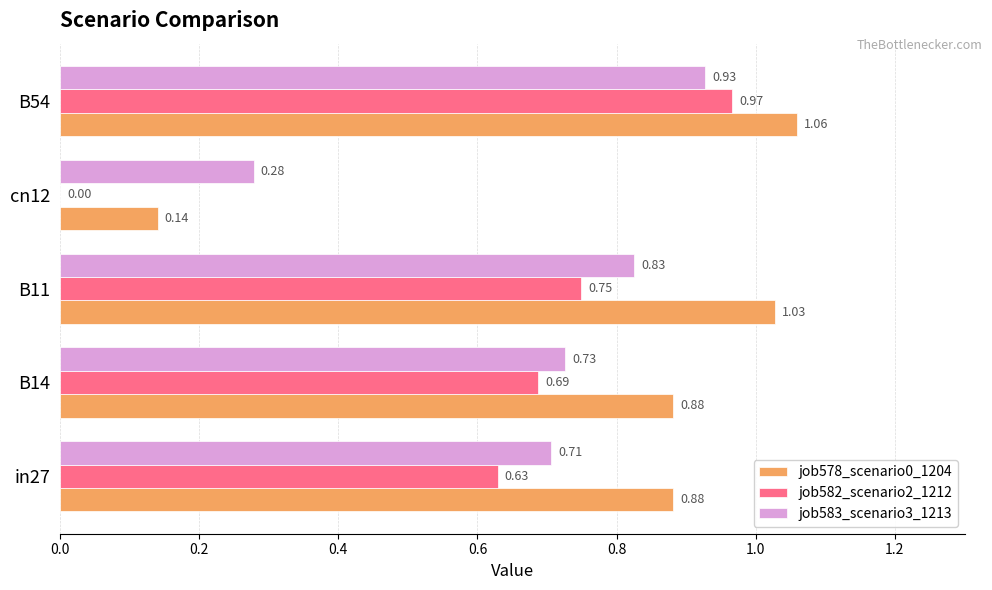

Is the value of job578_scenario0_1204 at in27 greater than the value of job583_scenario3_1213 at cn12?

Yes